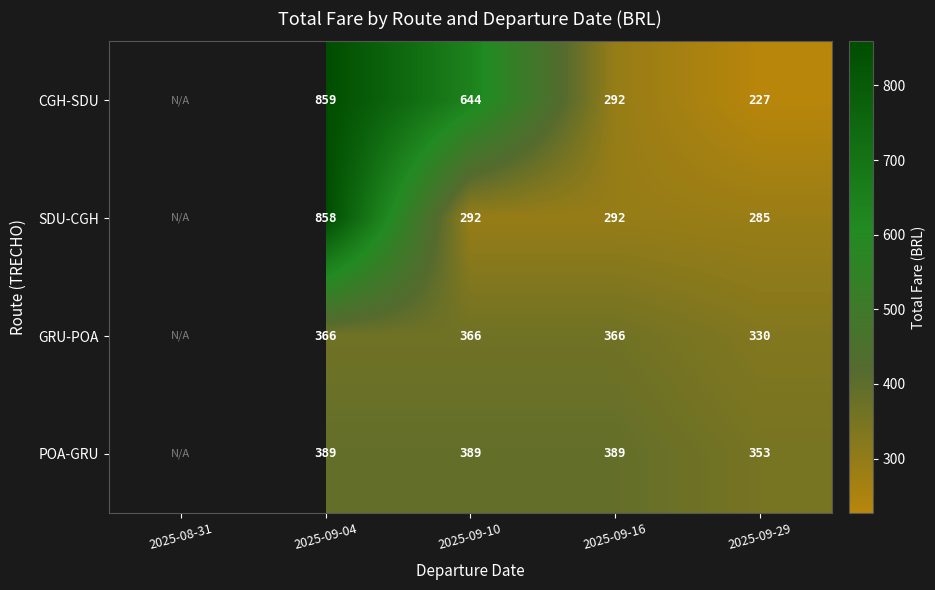

What is the minimum value shown in the chart?

227.4